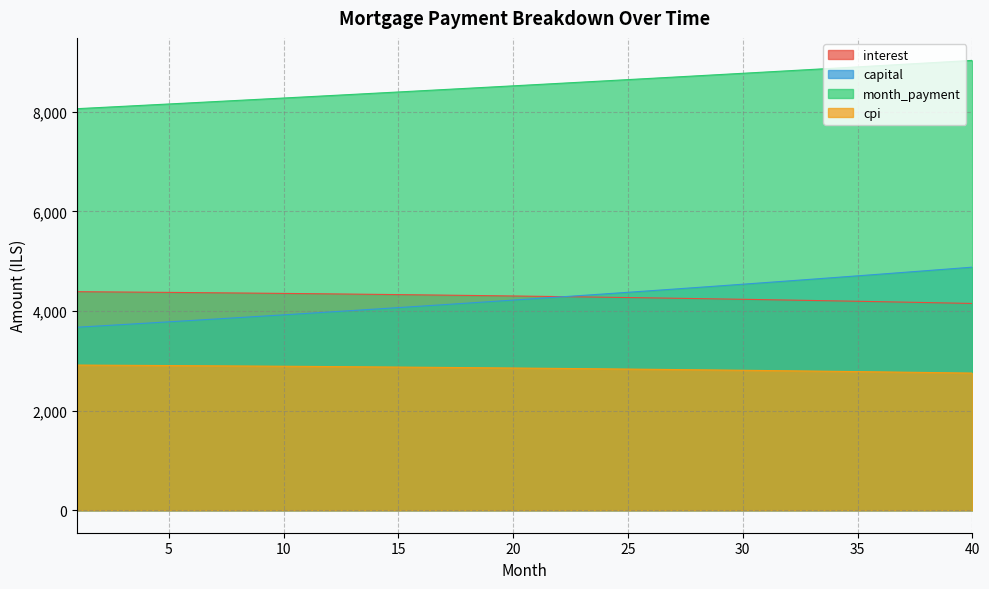

At which category is the sum across all series the highest?

40